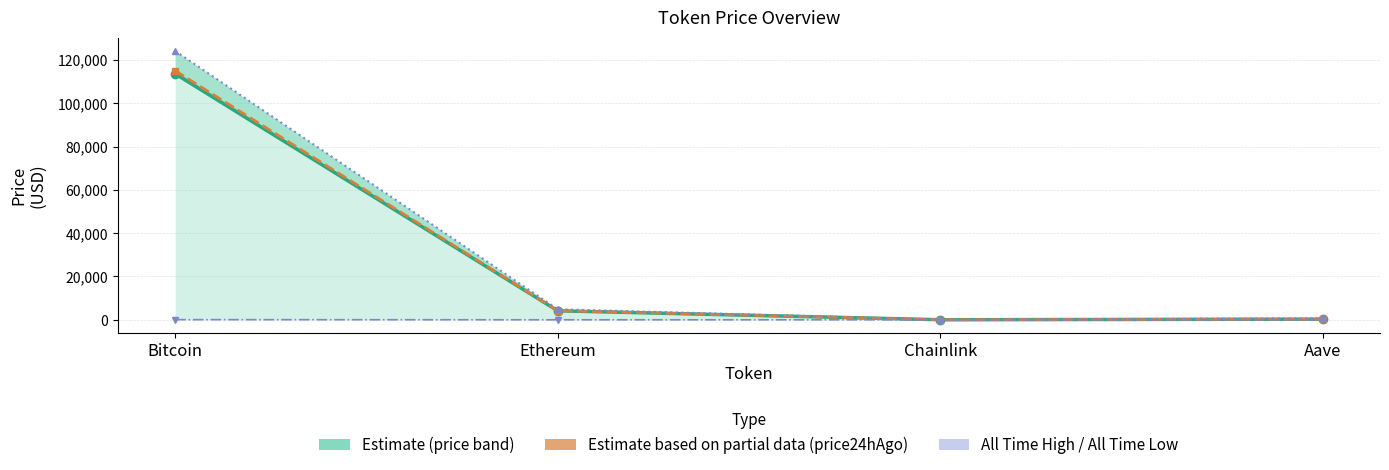

At which label is allTimeHigh closest to 62090?

Ethereum